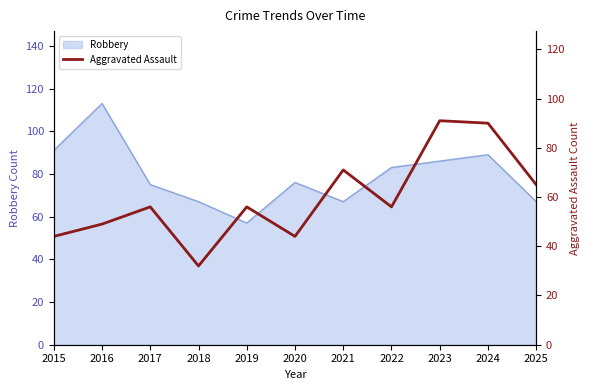

Between 2017 and 2024, which is larger?

2024